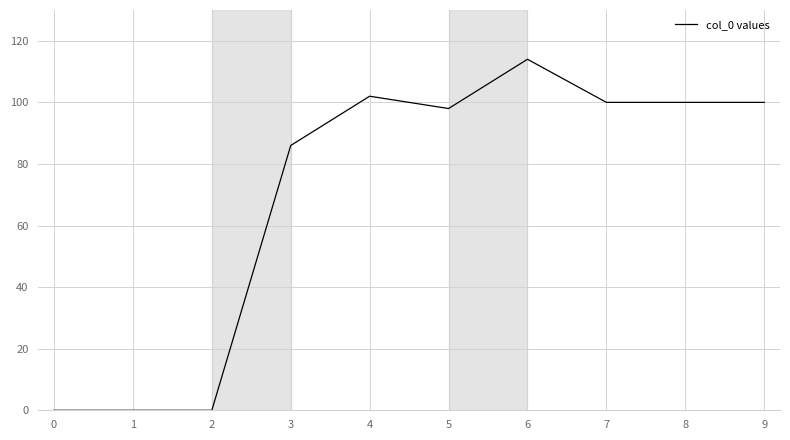

At which label is the value closest to 57?

3